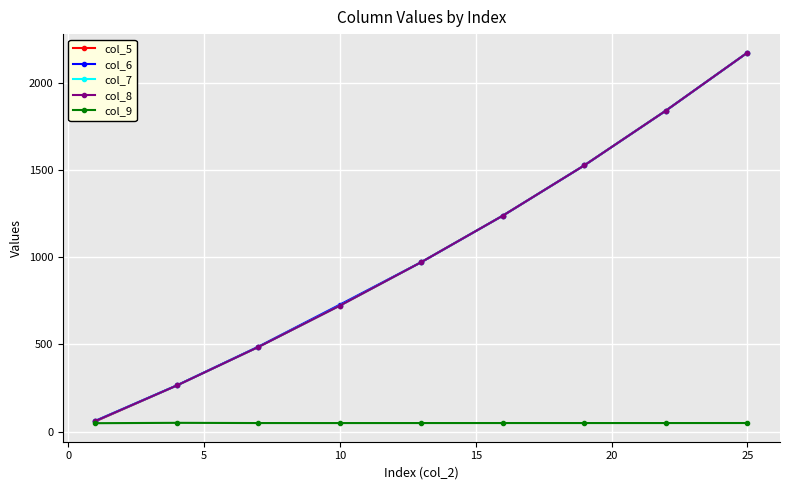

True or false: col_5 has more than 2 points higher than both neighbors.

False